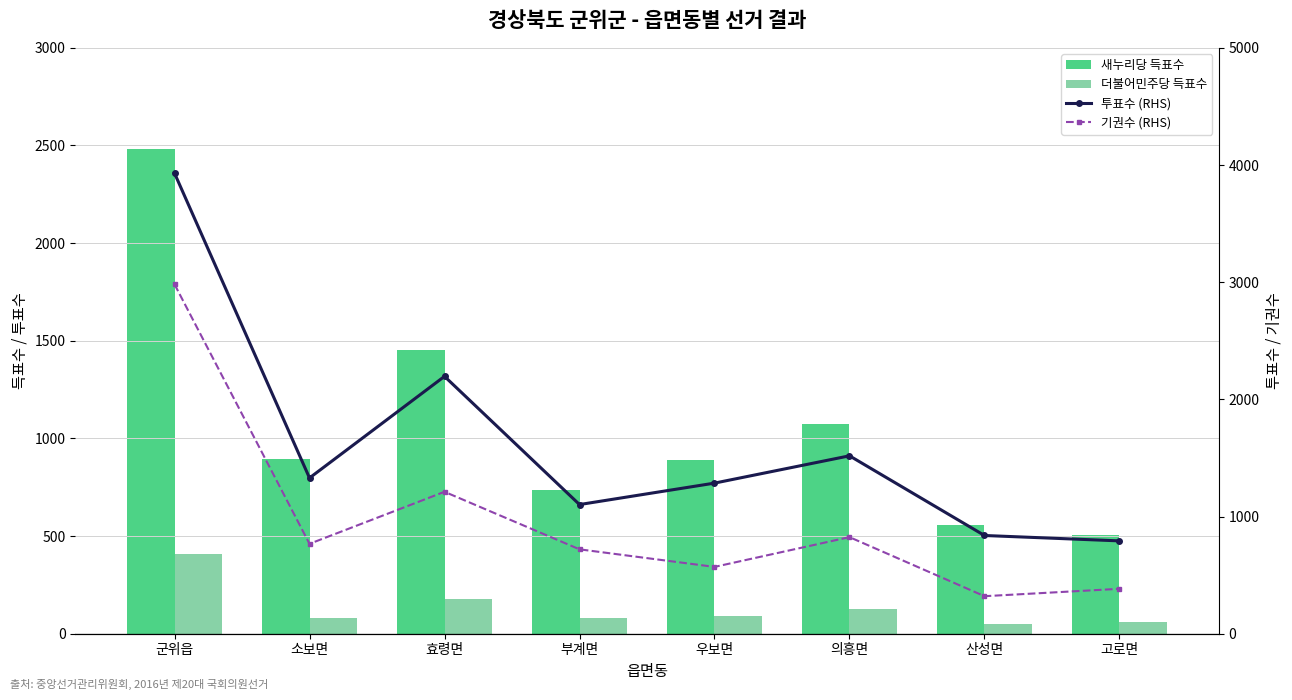

Which has a higher value, 소보면 or 효령면?

효령면